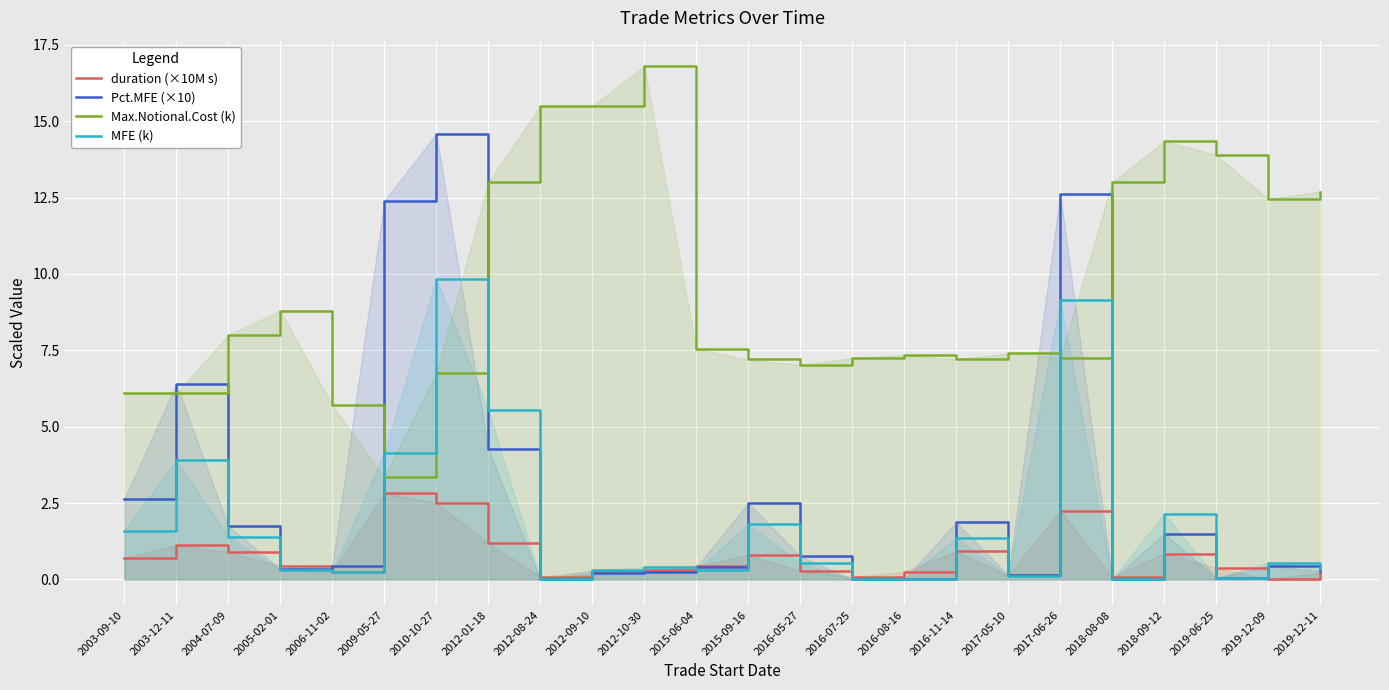

What is the label of the 7th point from the left?

2010-10-27